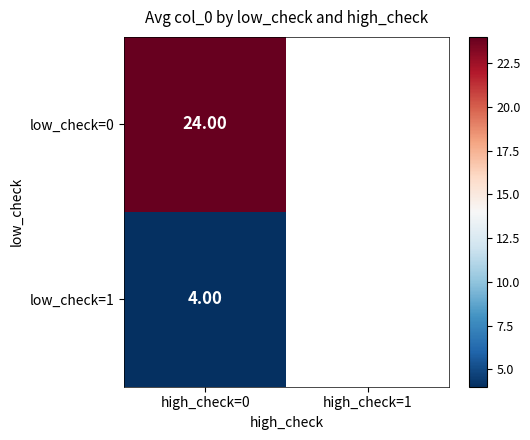

At how many categories does at least one series exceed 7?

1